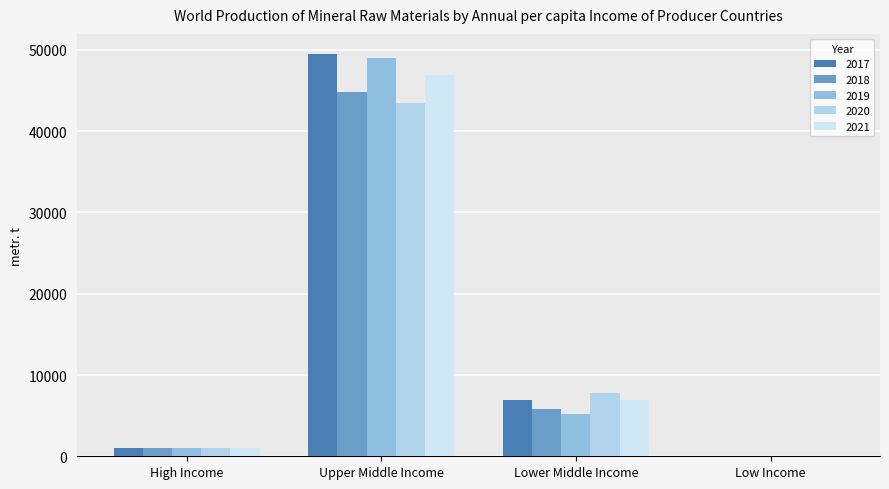

Does the chart contain stacked bars?

No